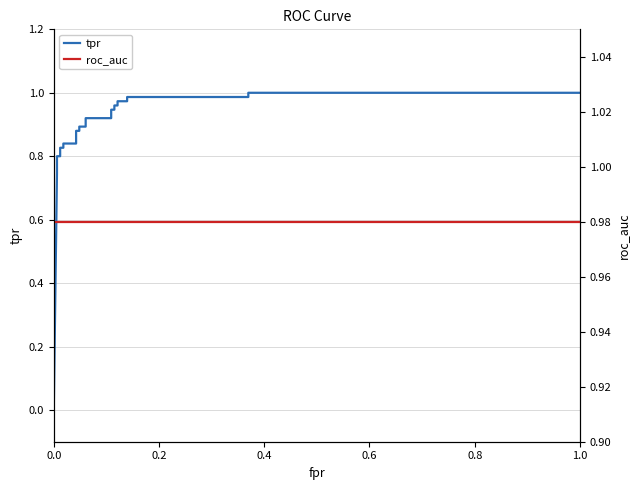

Which series ends up on top after the final intersection of roc_auc and tpr?

tpr